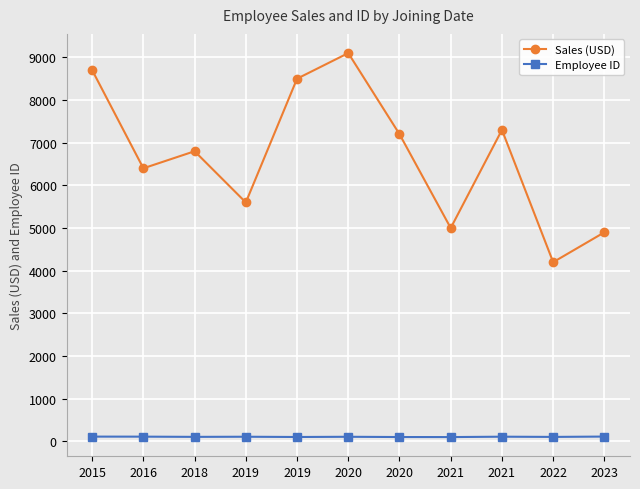

How many distinct data groups are displayed?

2